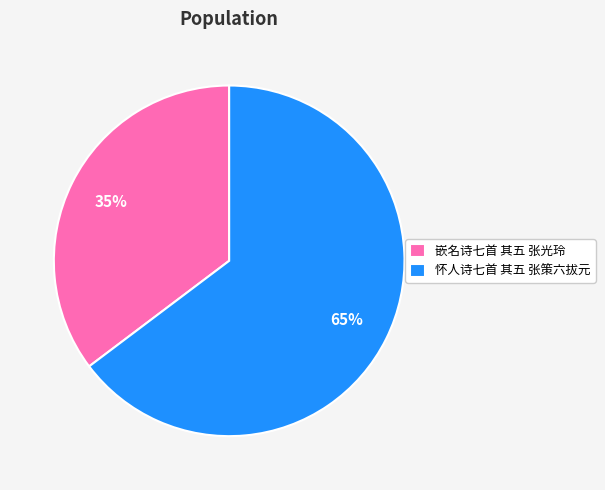

What percentage is the 怀人诗七首 其五 张策六拔元 slice, to the nearest percent?

65%